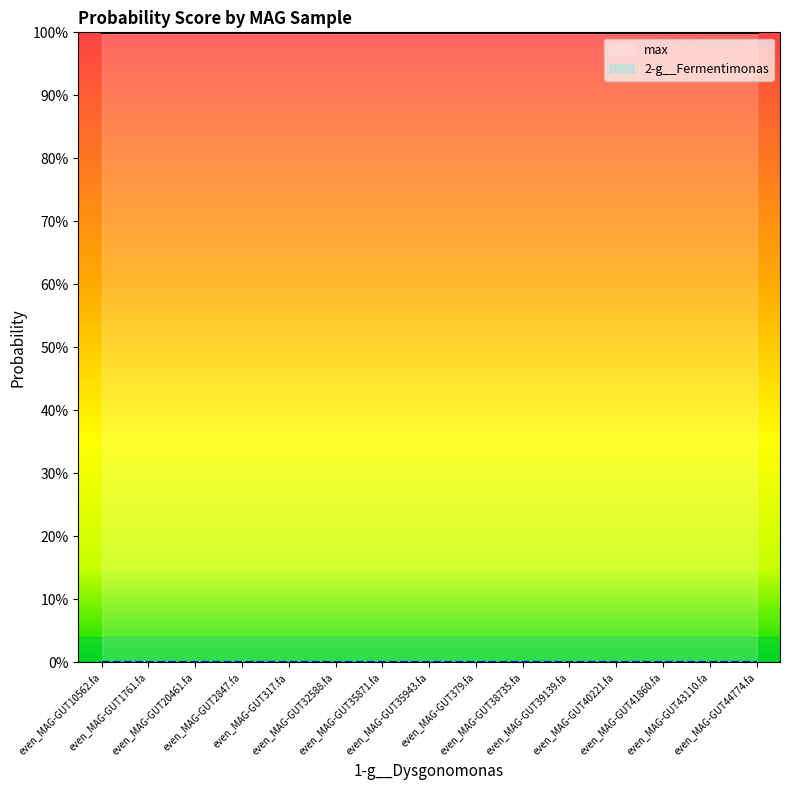

True or false: max and 2-g__Fermentimonas intersect in this chart.

False